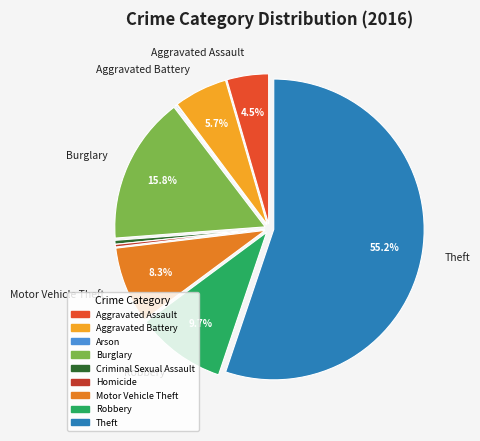

Which category has the biggest portion of the pie?

Theft